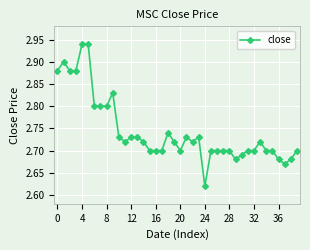

What is the difference between the maximum and minimum values?

0.3